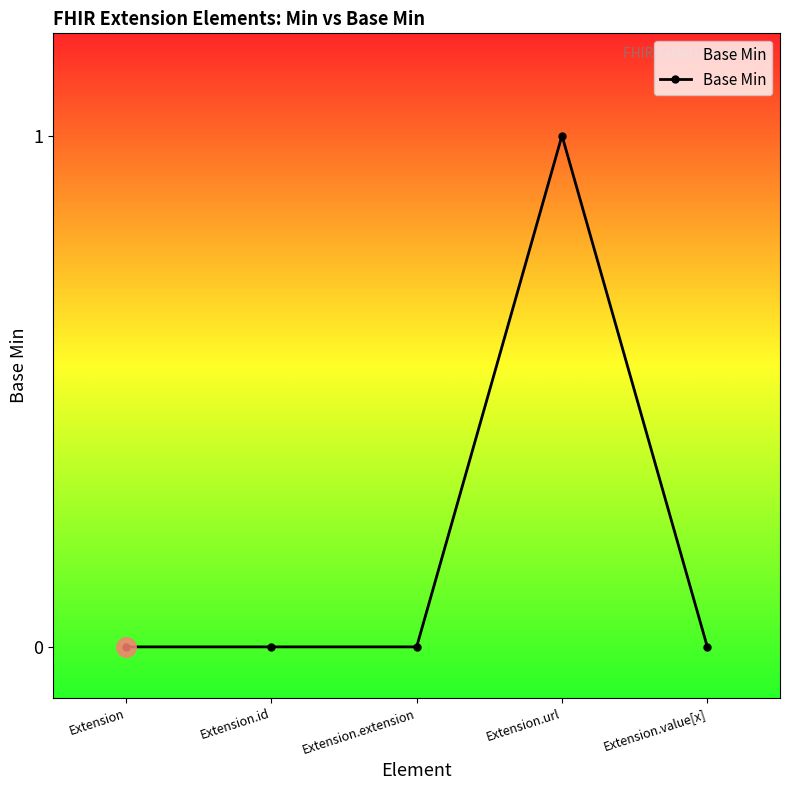

Reading right to left, list all the values displayed in this chart.

Extension.value[x]=0	Extension.url=1	Extension.extension=0	Extension.id=0	Extension=0